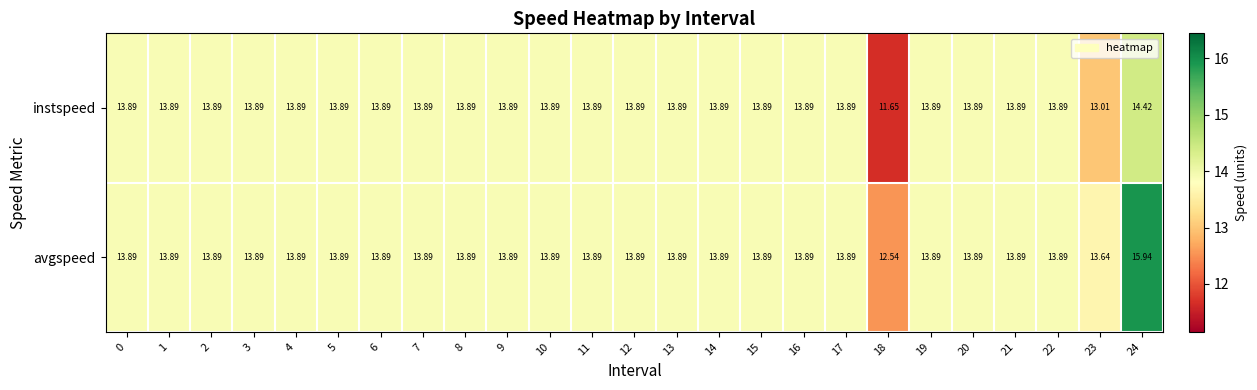

Which series has the largest total across all categories?

avgspeed